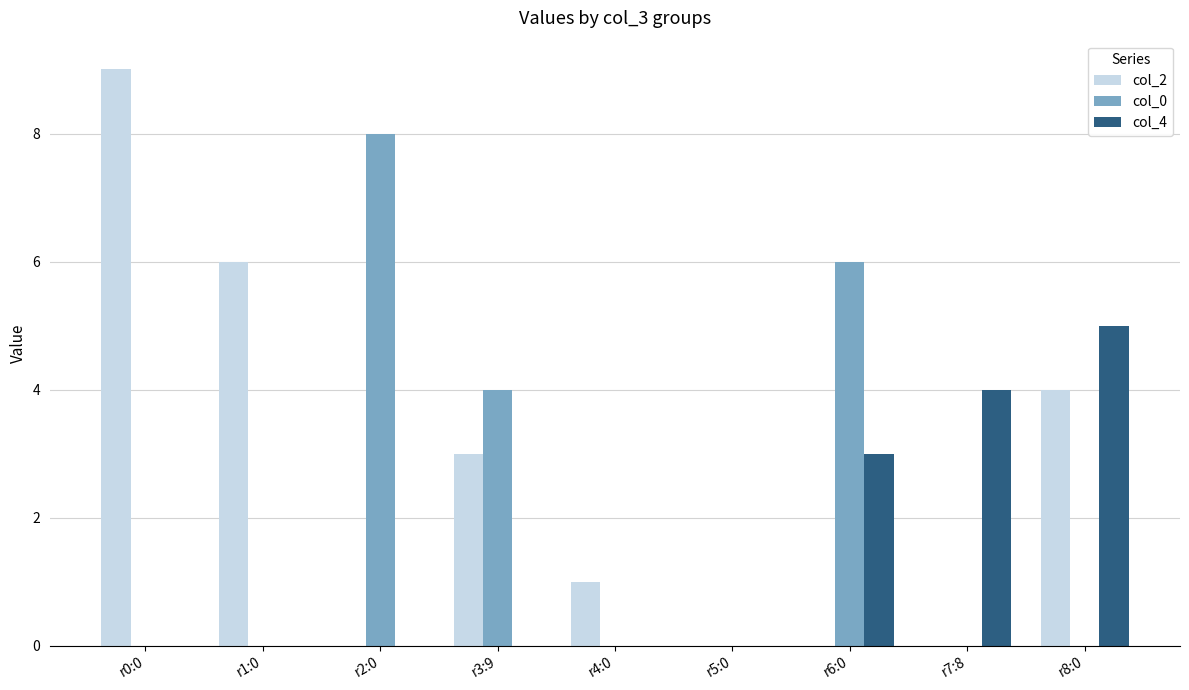

Is it true that col_2 equals 0 at r5:0?

True